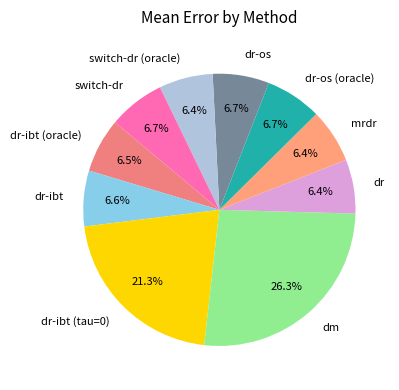

Is there any slice that represents more than half of the pie?

No